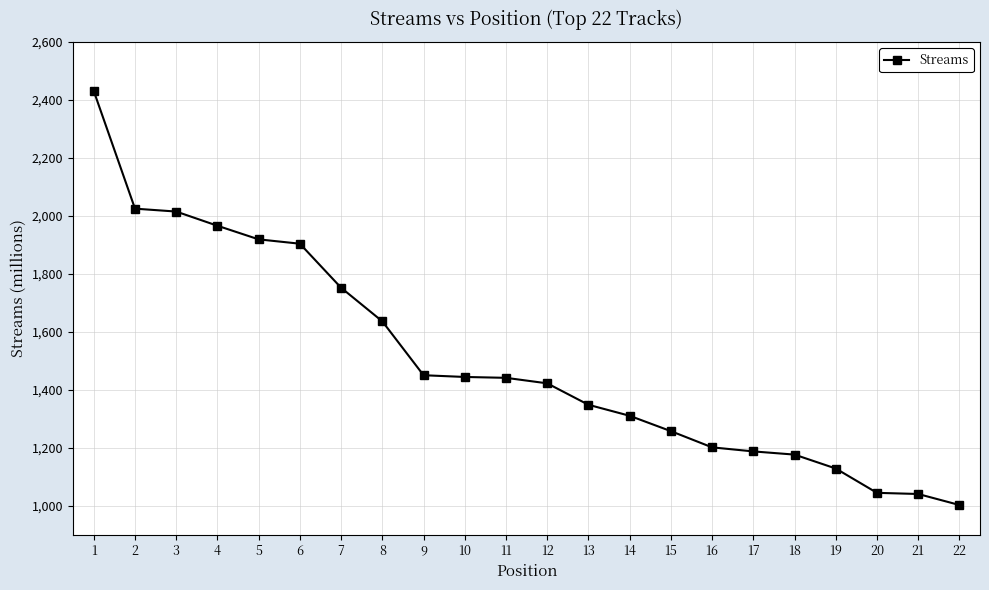

What is the difference between the second highest and minimum values?

1023